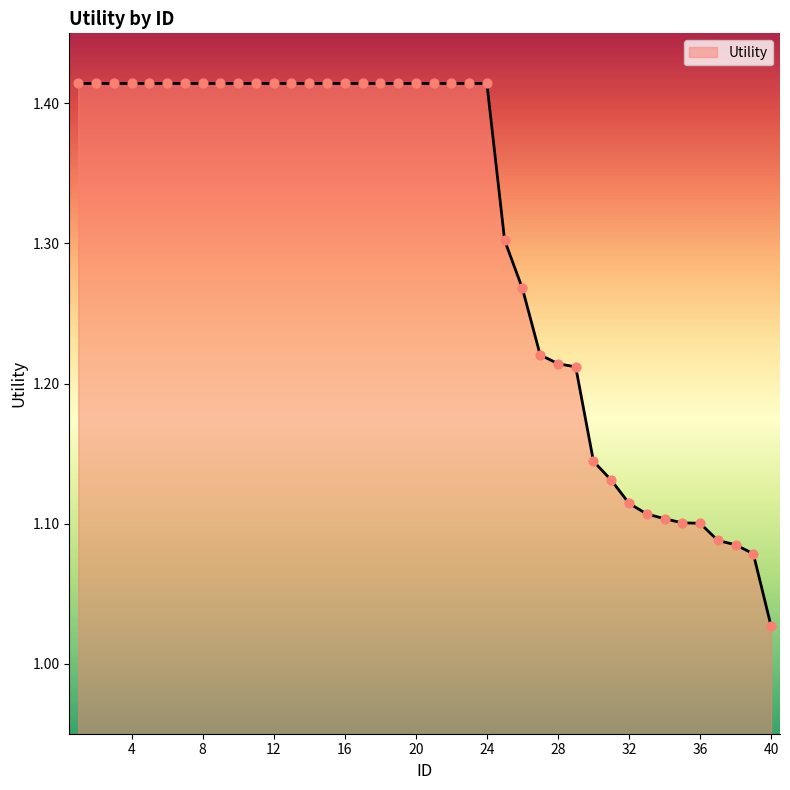

What is the difference between the maximum and minimum values?

0.4